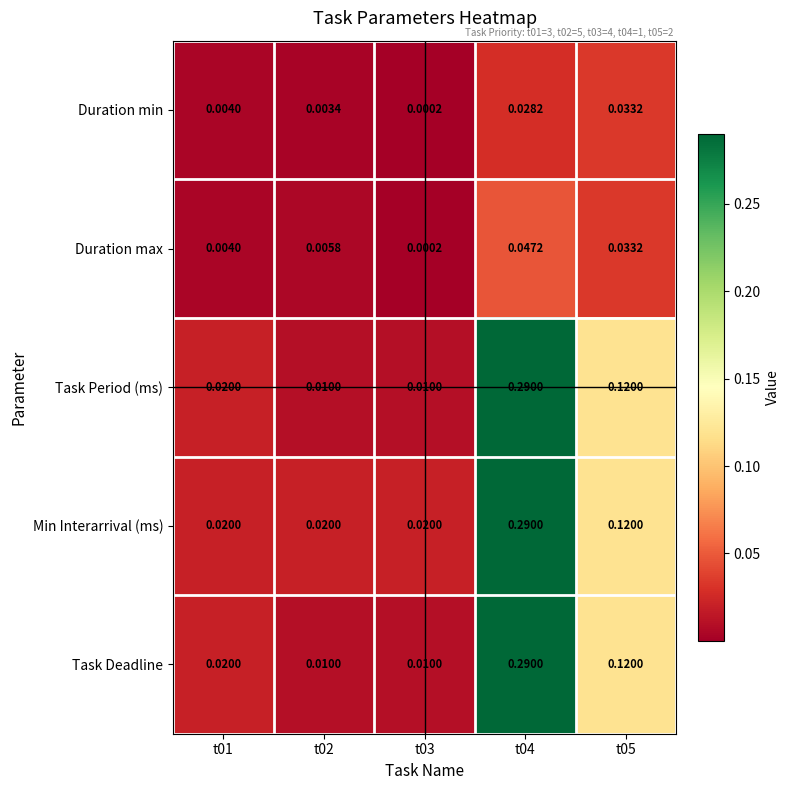

Is the value of Task Deadline at t04 greater than the value of Duration max at t04?

Yes